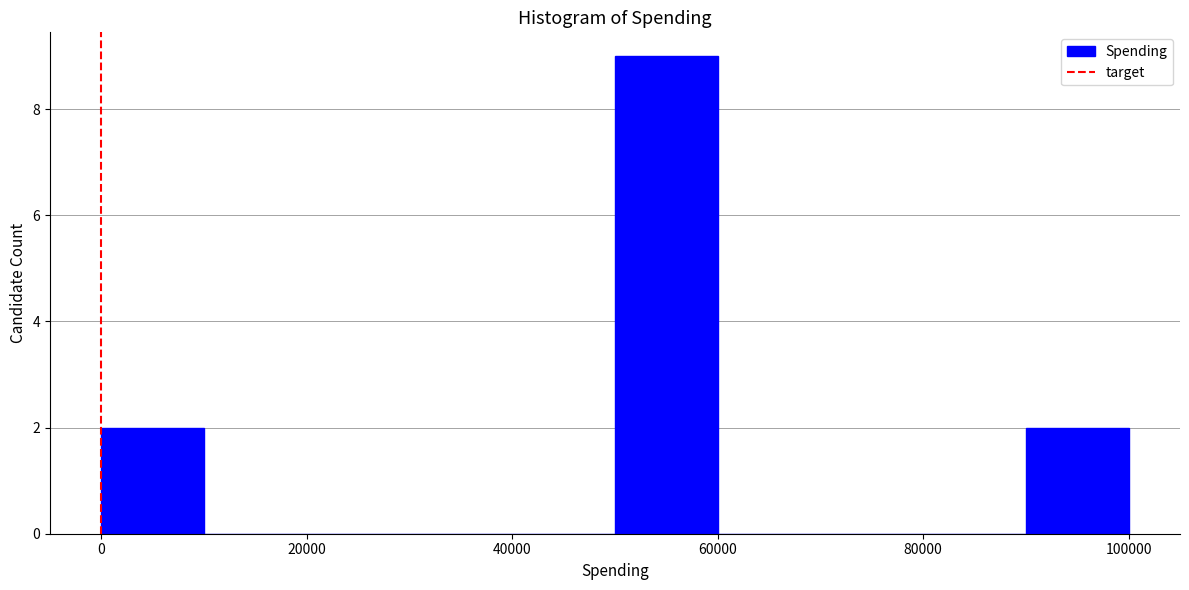

Over which range of the x-axis is the bar tallest?

50000 to 60000